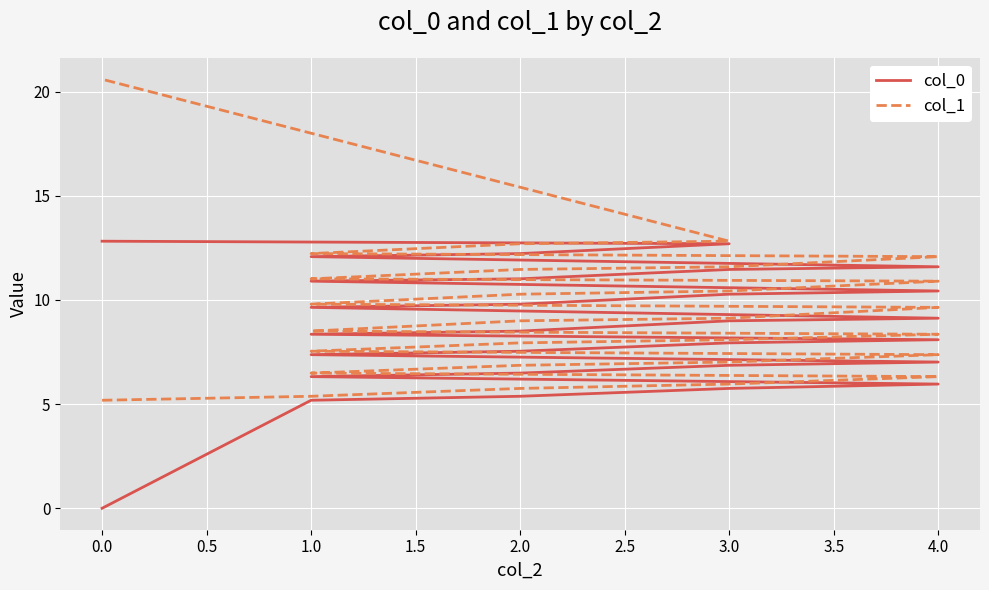

At 2.0, list the series in order from smallest to largest.

col_0, col_1